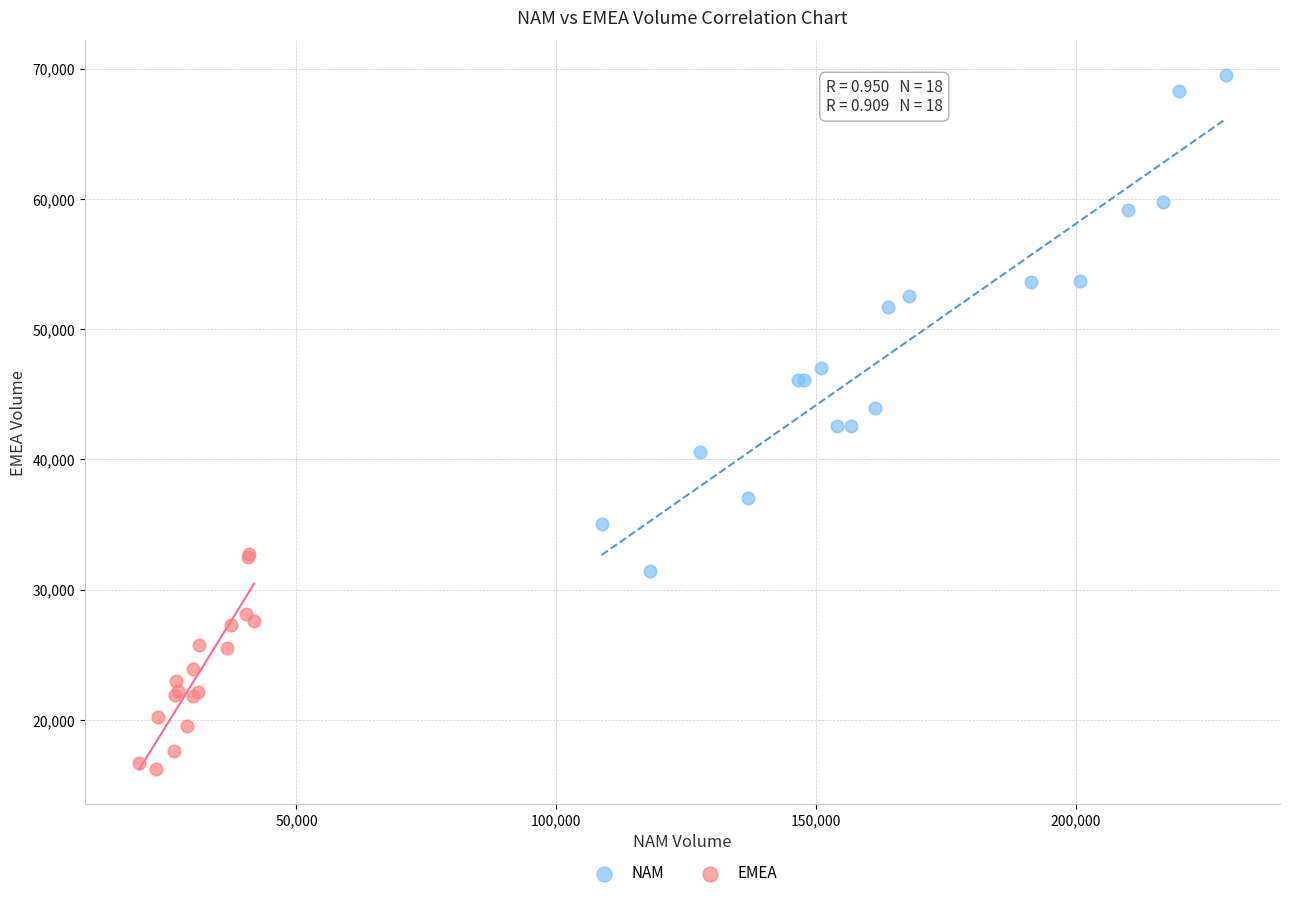

Which series contains the highest Y value?

NAM